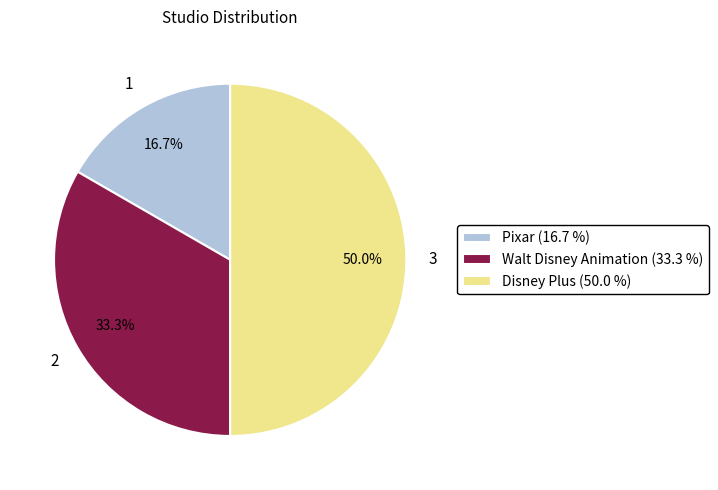

To the nearest percent, what is the average slice percentage?

33%